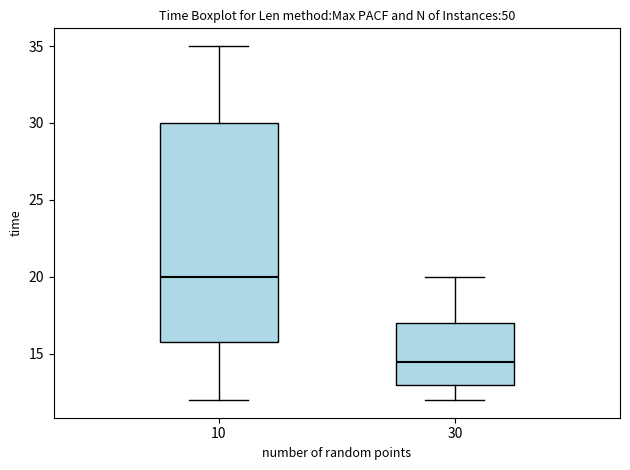

Where is the lower edge of the box at x = 10 on the y-axis? The values are not printed on the chart, so give them approximately, as read against the axis.

16.0